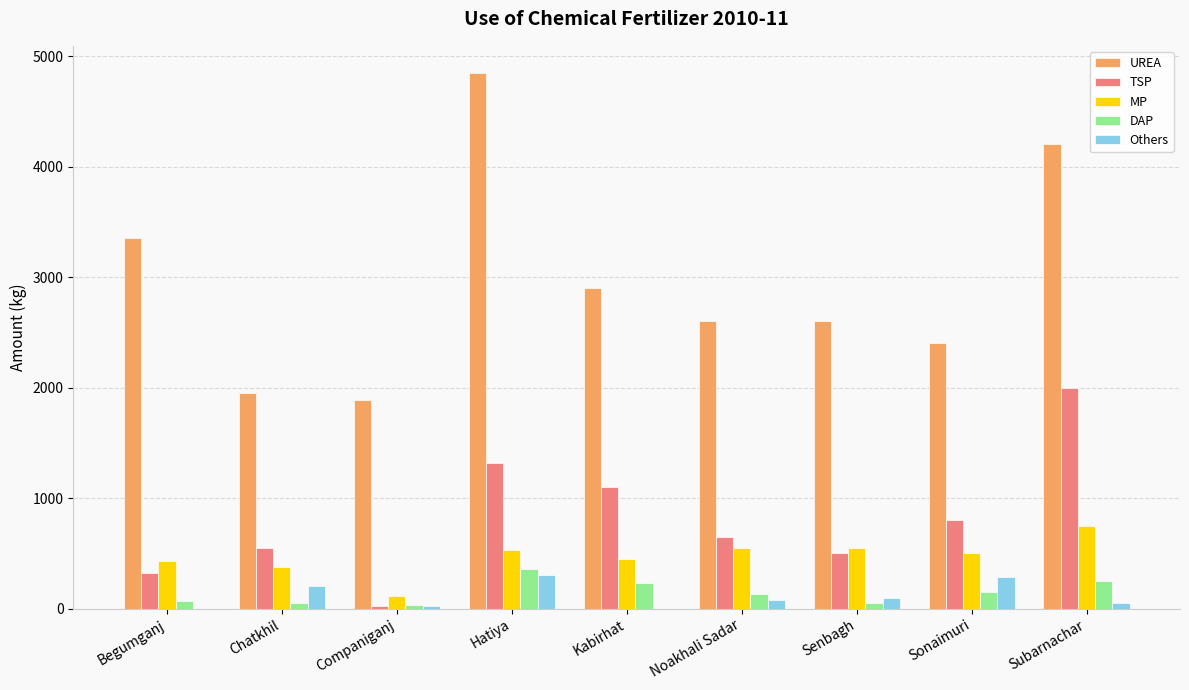

Count the number of data series in this chart.

5